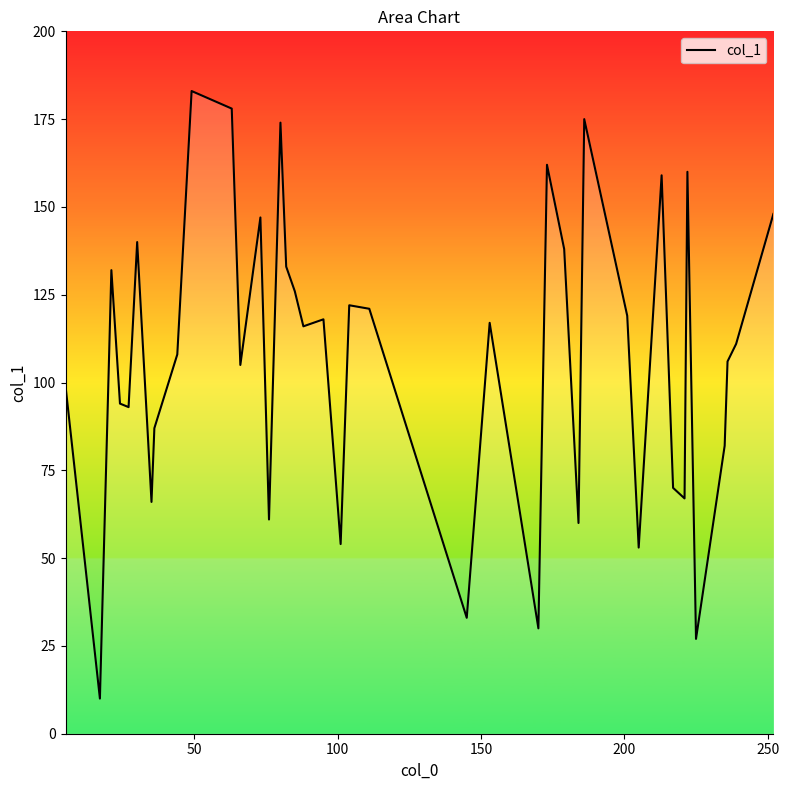

What is the difference between the maximum and minimum values?

173